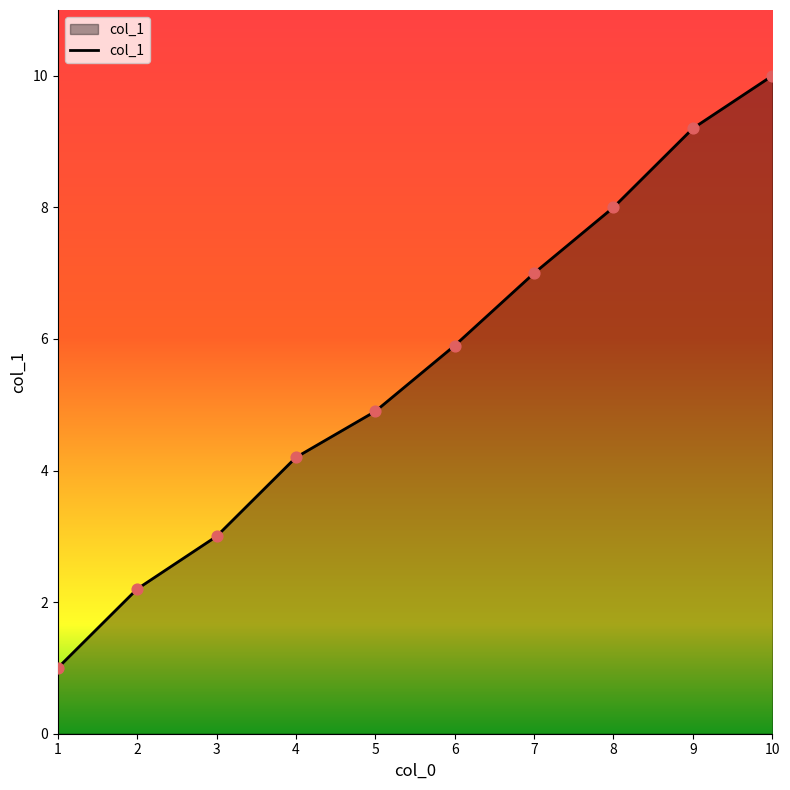

What is the change in value from 1 to 4?

+3.2